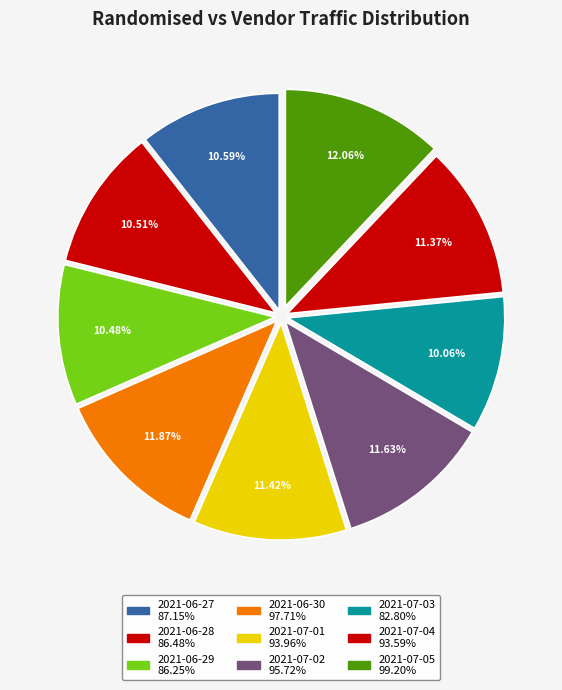

How many slices are in this pie chart?

9